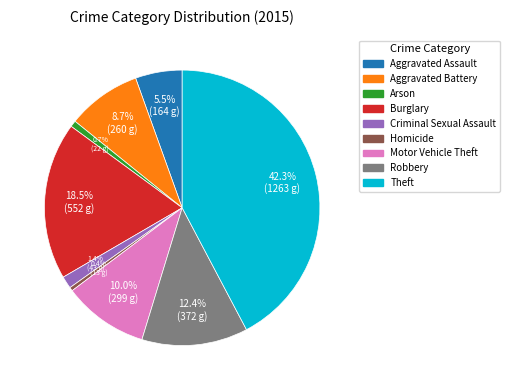

Is the sum of Aggravated Assault and Motor Vehicle Theft greater than half?

No